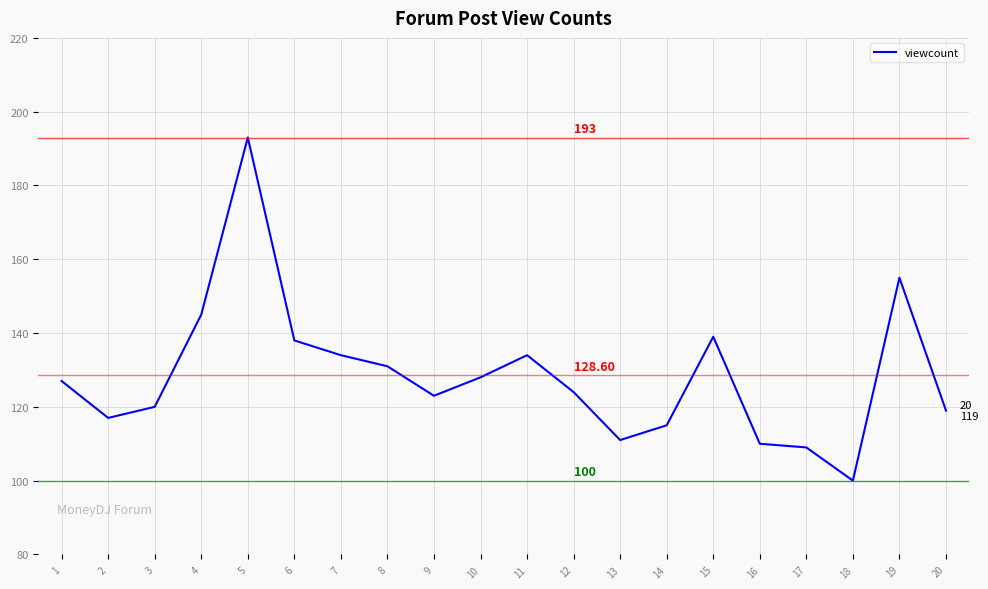

How many lines are shown in the chart?

1